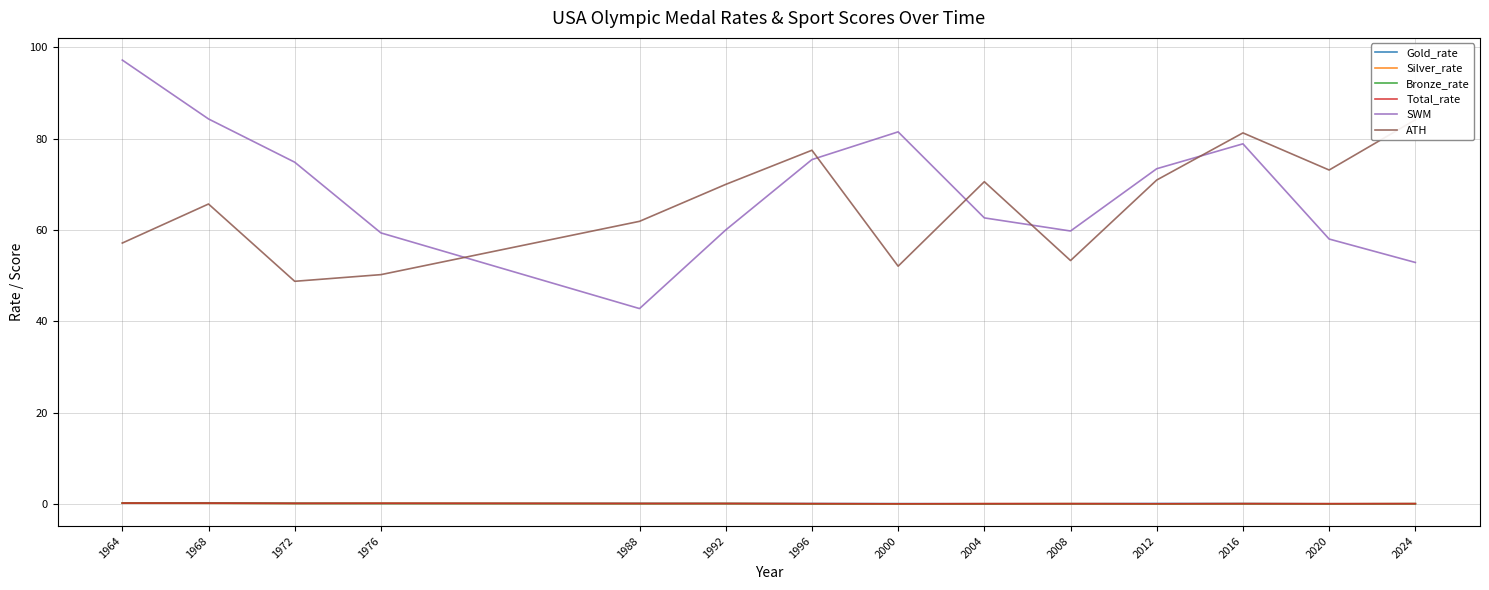

What is the maximum value shown in the chart?

97.2